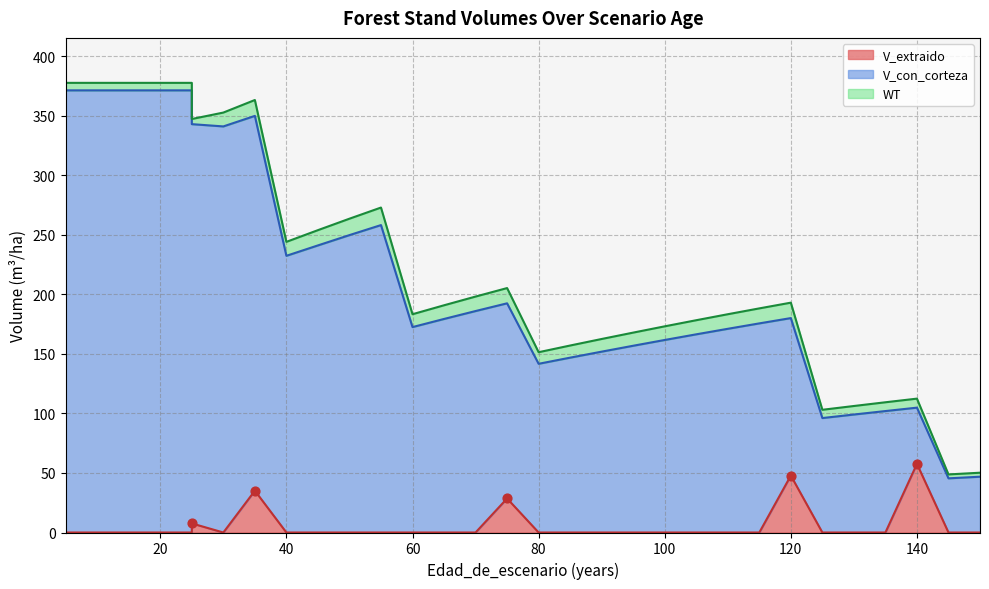

Is the value of WT at 85 greater than the value of V_con_corteza at 30?

No